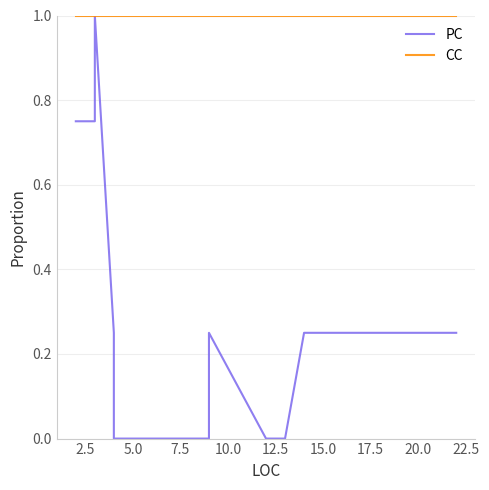

What is the greatest value displayed?

1.0